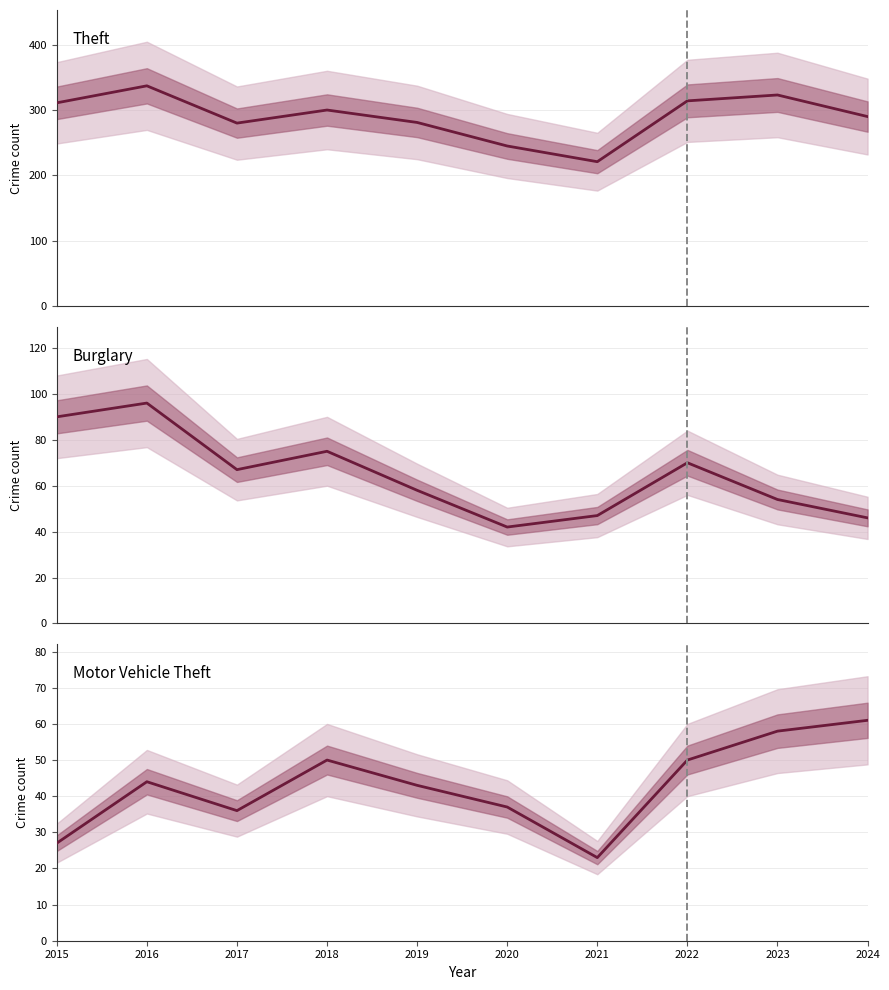

Where is Theft nearest to the value 279?

2017